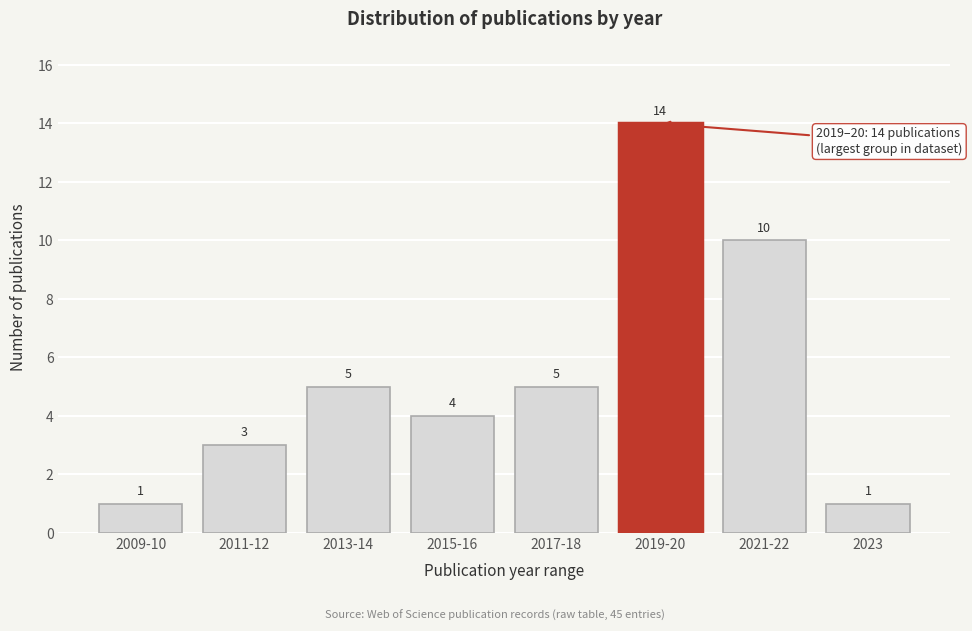

Reading right to left, transcribe all the data shown in this chart.

2023=1	2021-22=10	2019-20=14	2017-18=5	2015-16=4	2013-14=5	2011-12=3	2009-10=1